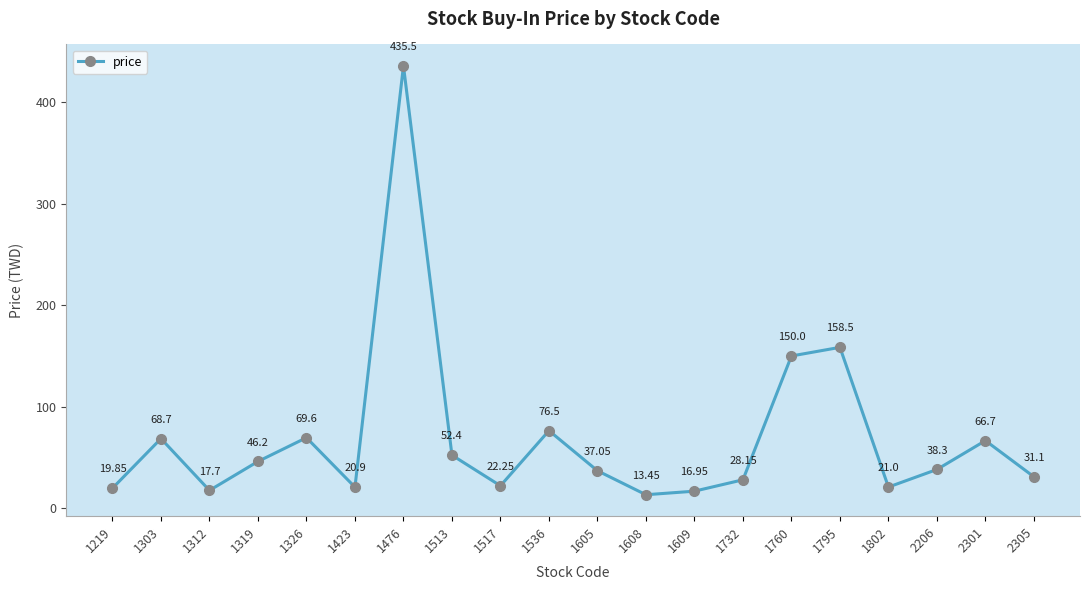

At which category does the data reach its first local valley?

1312